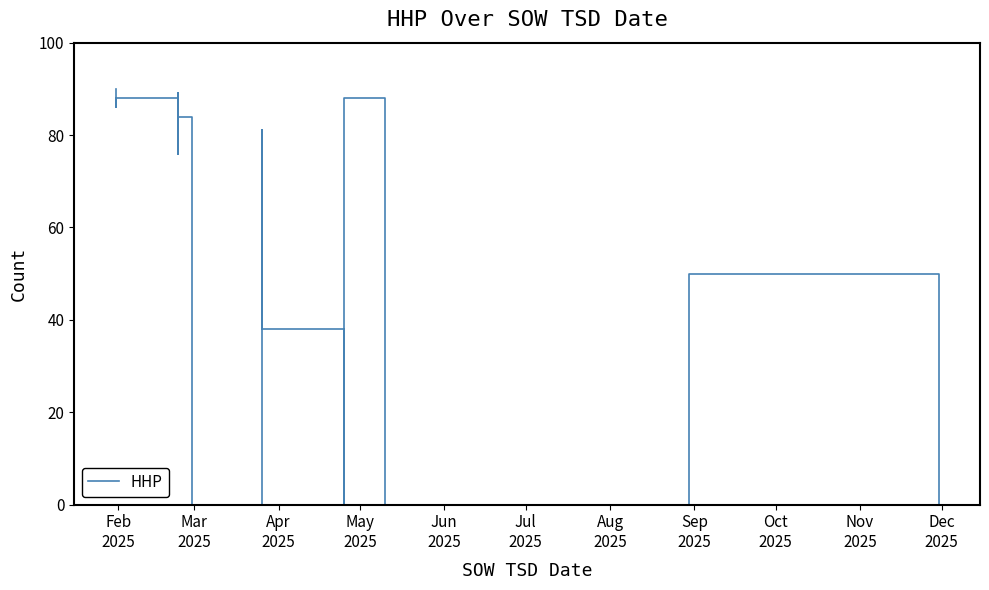

Reading left to right, transcribe all the data shown in this chart.

90	86	86	88	88	86	76	89	86	77	81	81	84	0	0	0	0	57	60	80	68	80	56	71	81	38	0	83	85	88	0	0	0	0	0	0	0	50	0	0